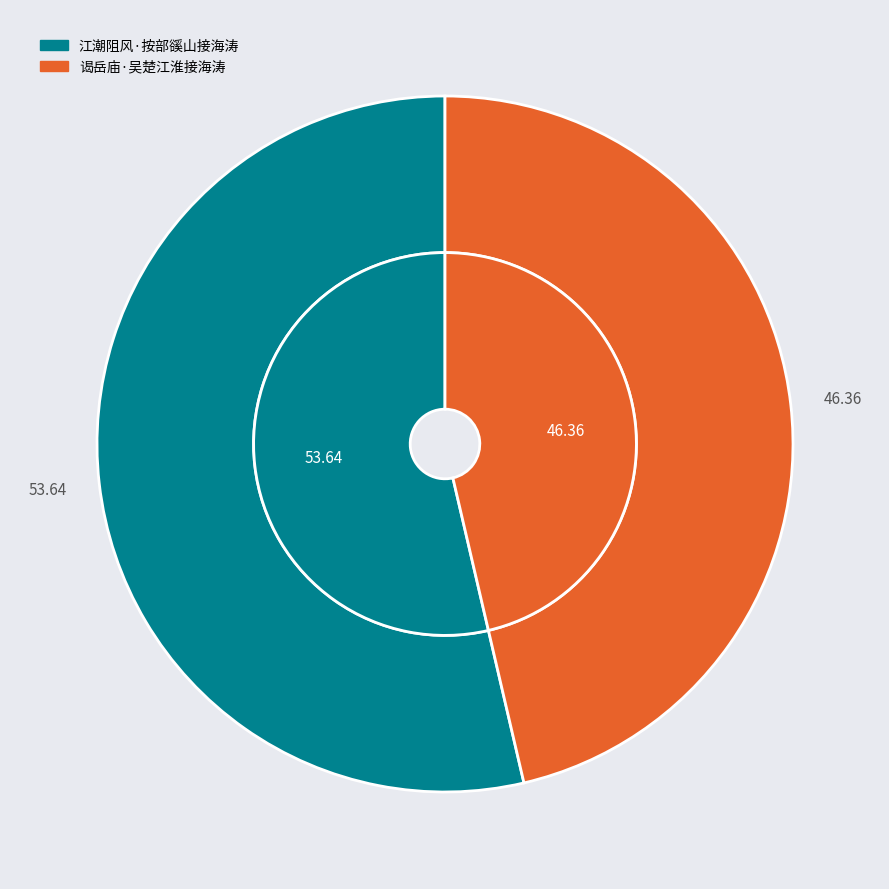

Which category accounts for the majority?

江潮阻风·按部豀山接海涛